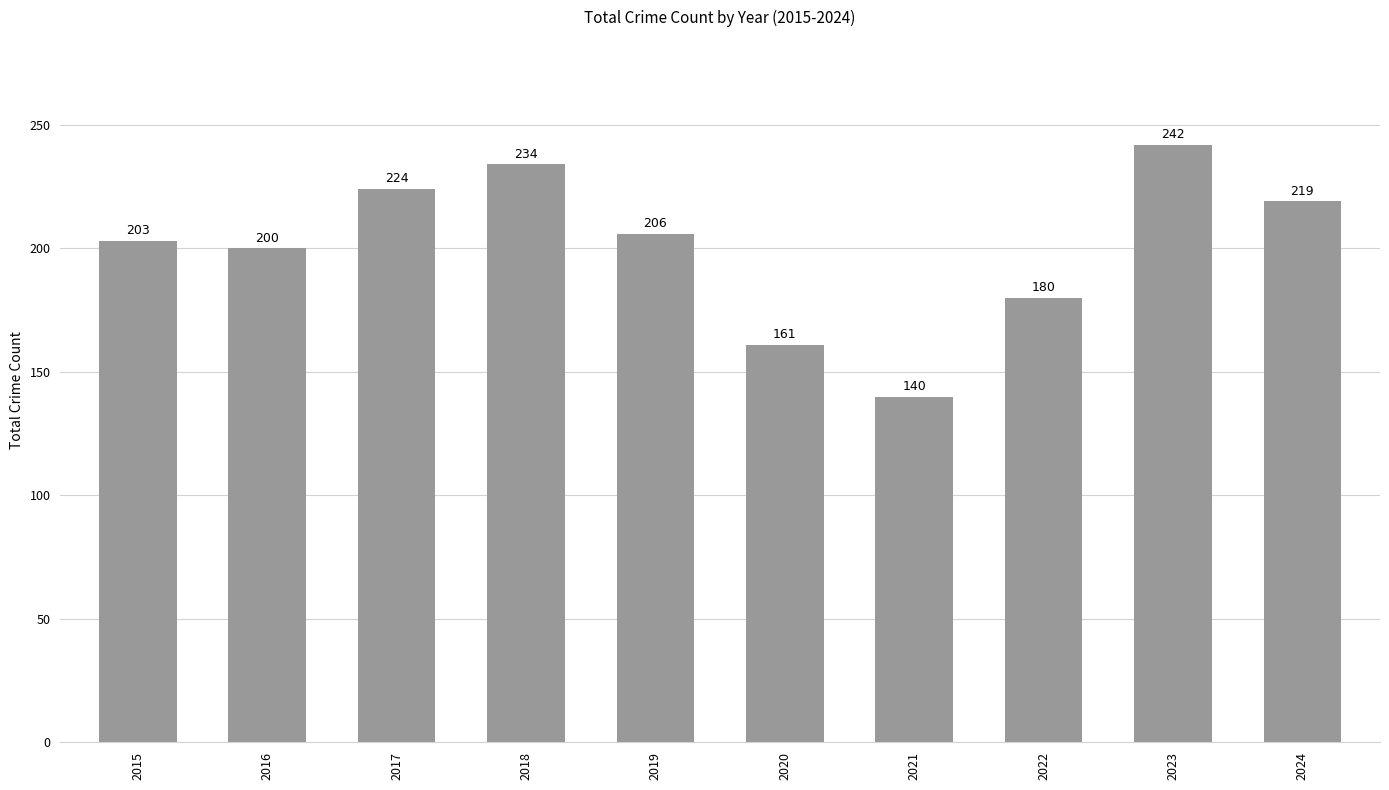

What is the maximum value shown in the chart?

242